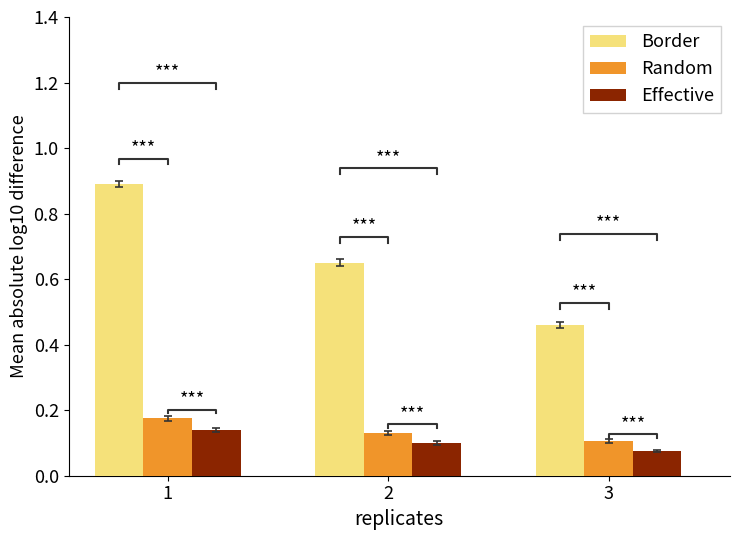

What is the value of the Border bar at the 2nd from the left?

0.7